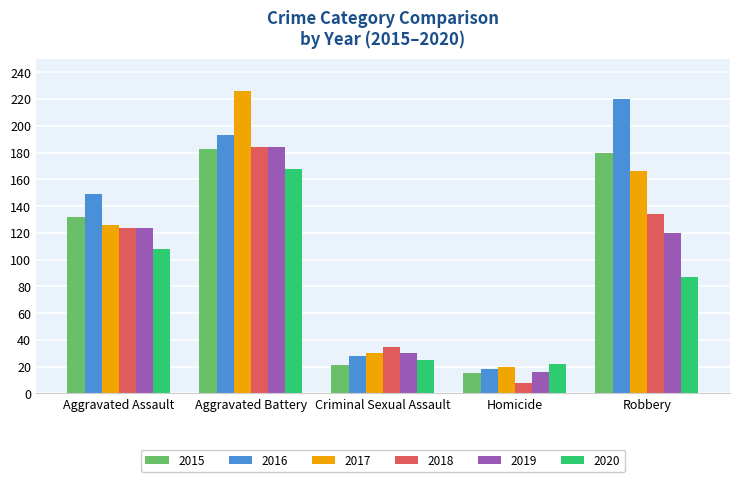

Which series has the widest spread of values?

2017